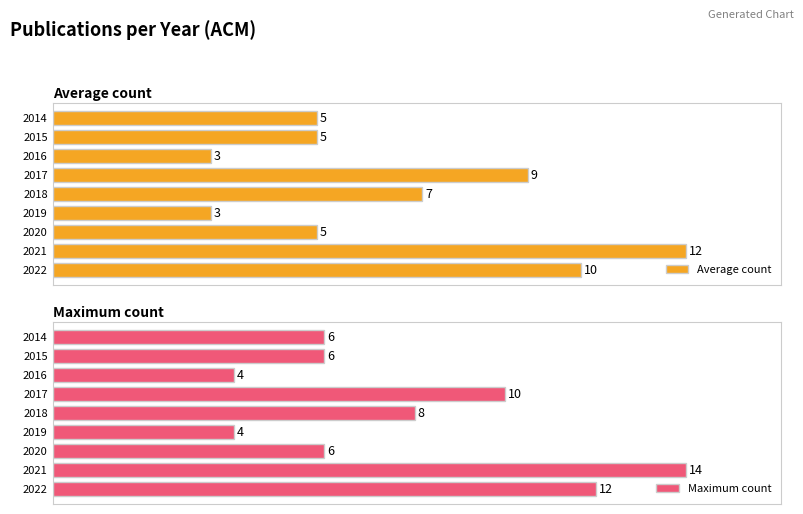

List the series in order of their overall mean, highest first.

Maximum count, Average count